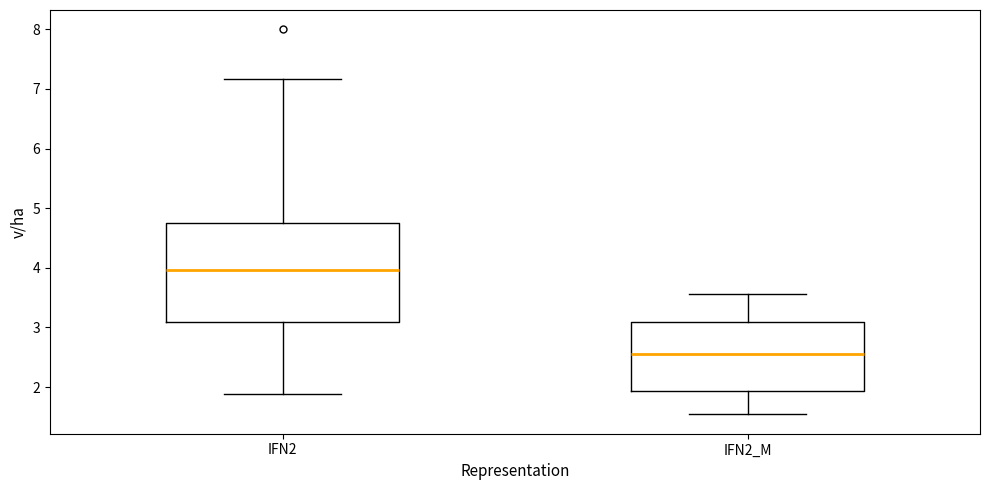

Reading left to right, read every box against the y-axis: the position of its median line, the range the box covers, and the ends of its whiskers. The values are not printed on the chart, so give them approximately, as read against the axis.

IFN2: median 4.0, box 3.1 to 4.7, whiskers 1.9 to 7.2
IFN2_M: median 2.6, box 1.9 to 3.1, whiskers 1.5 to 3.6